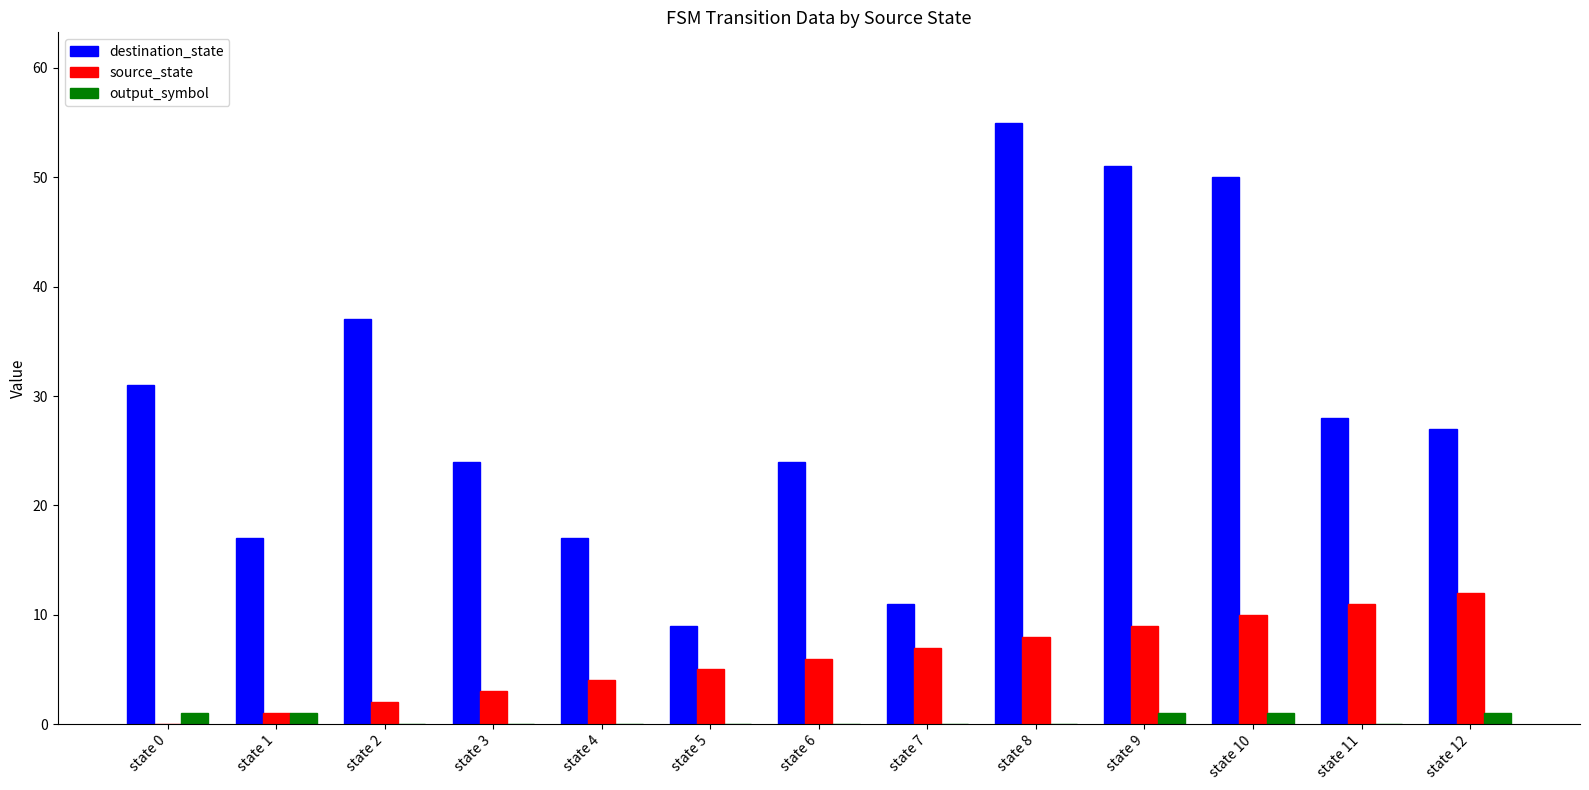

Is it true that destination_state equals 51 at state 9?

True